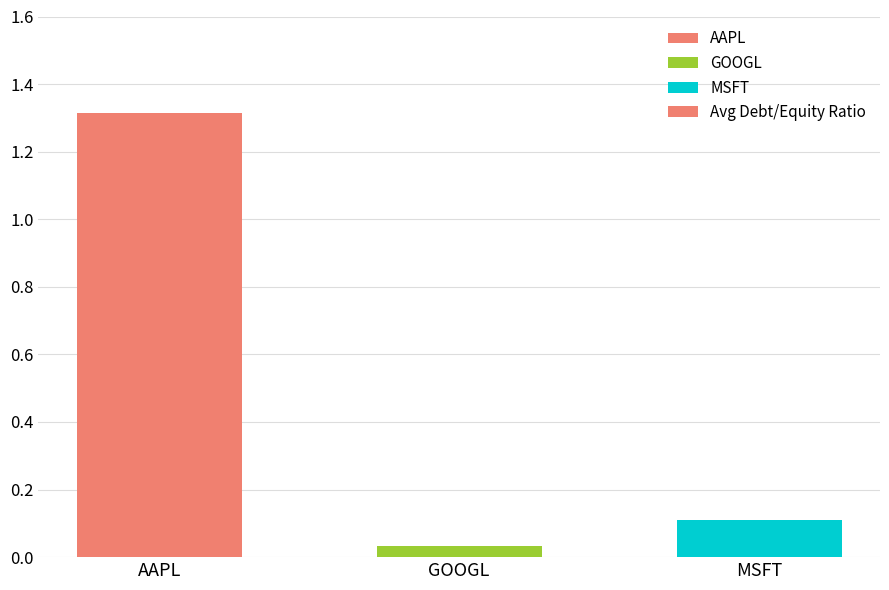

Rank the categories by value from highest to lowest.

AAPL, MSFT, GOOGL